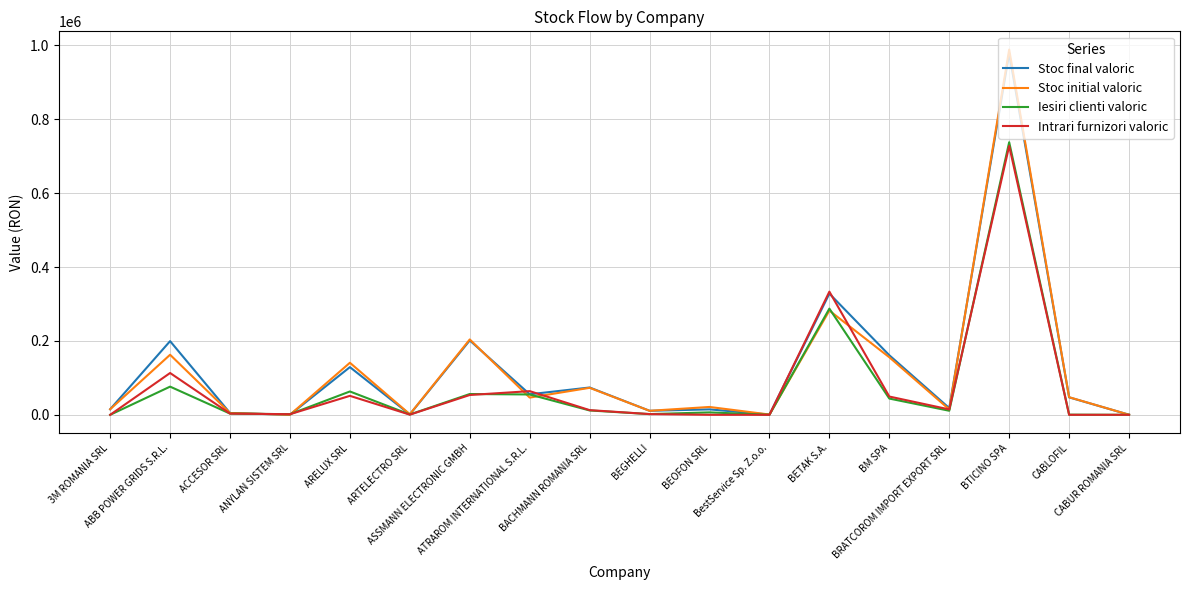

What is the maximum value for Intrari furnizori valoric?

727665.9